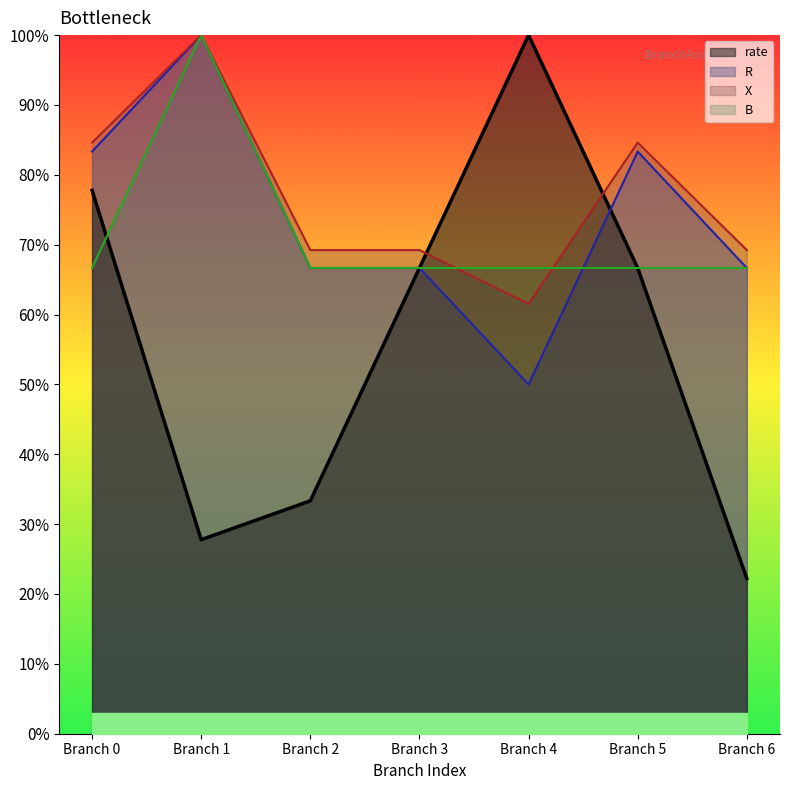

How many times do B and rate cross each other?

3